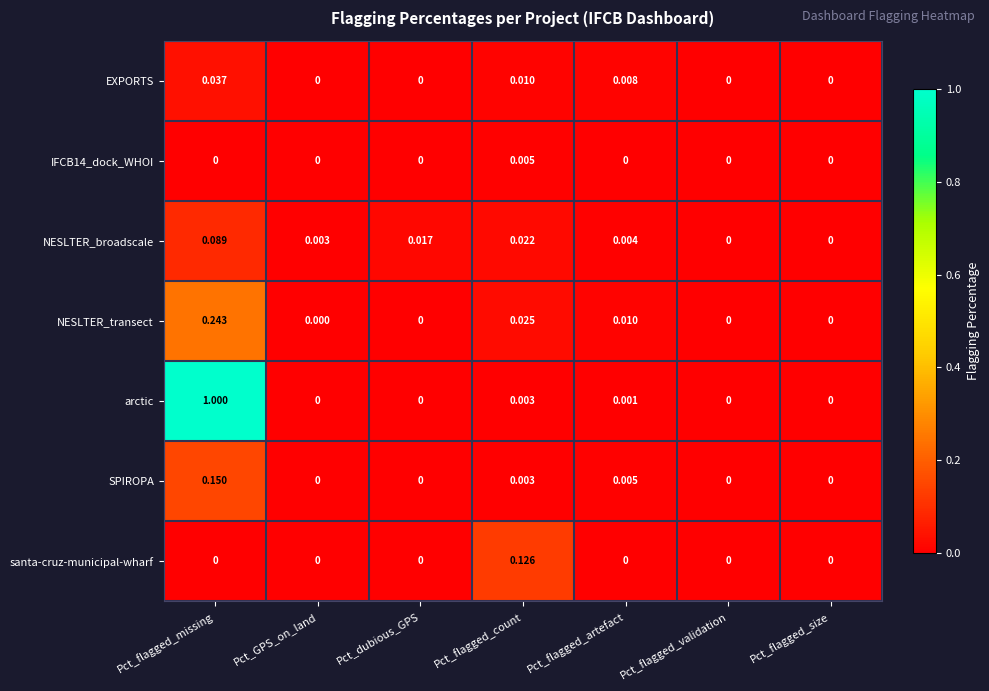

Is the value of arctic at Pct_flagged_missing greater than the value of santa-cruz-municipal-wharf at Pct_flagged_validation?

Yes